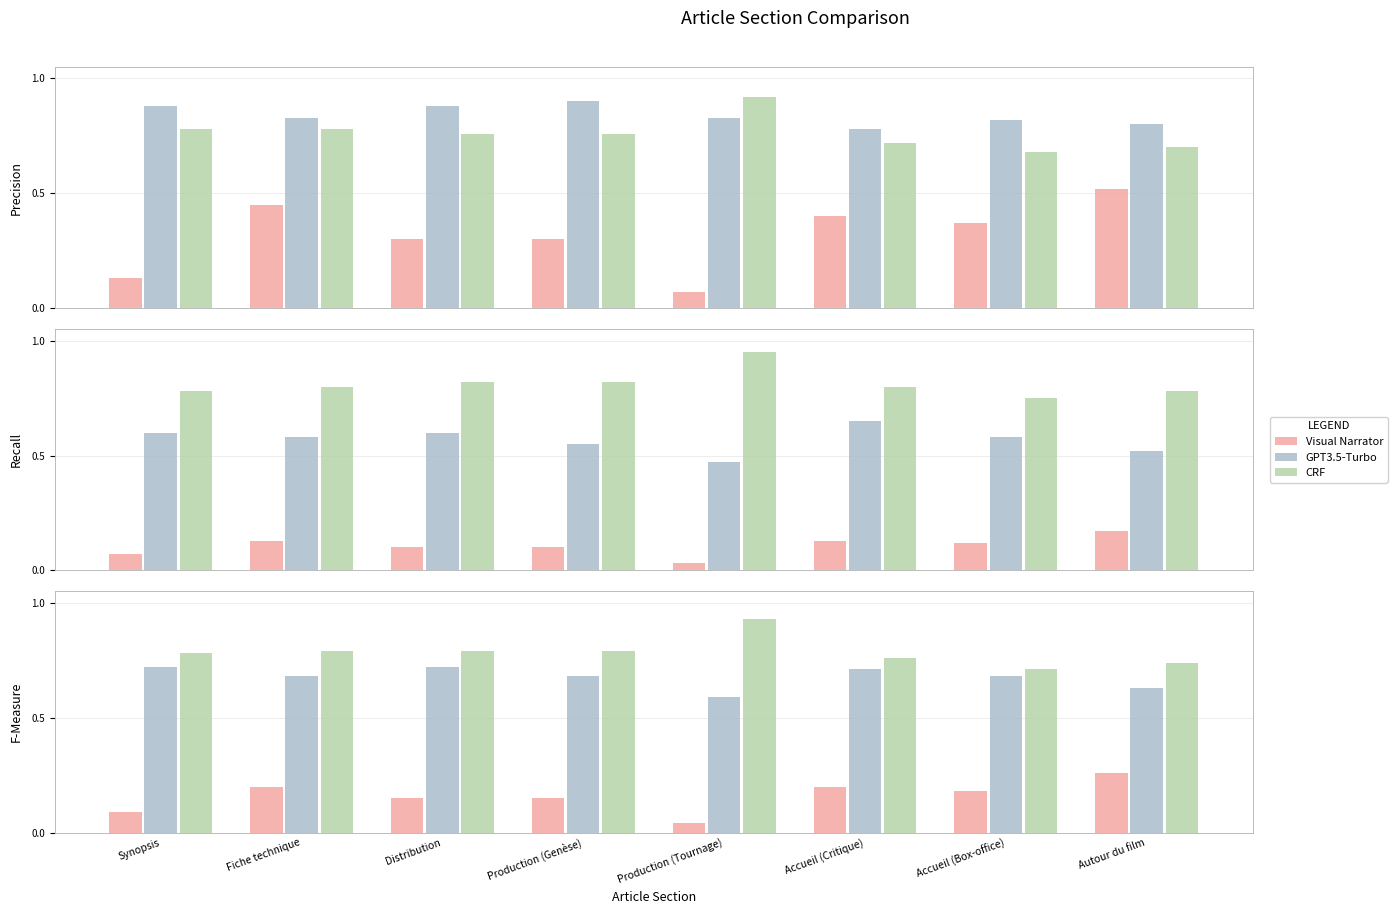

Is it true that CRF equals 0.7 at Autour du film?

True